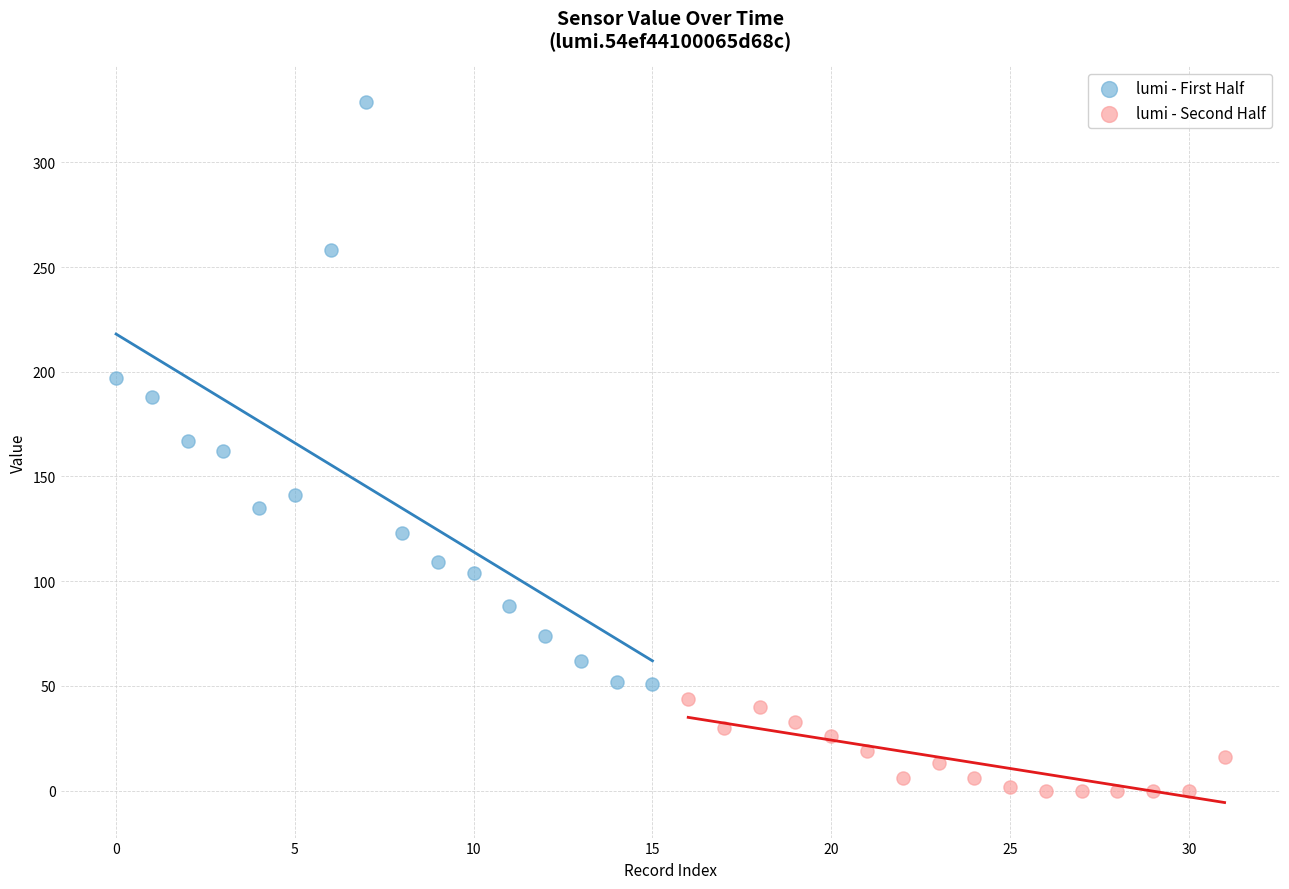

Which series reaches the maximum Y coordinate?

lumi - First Half